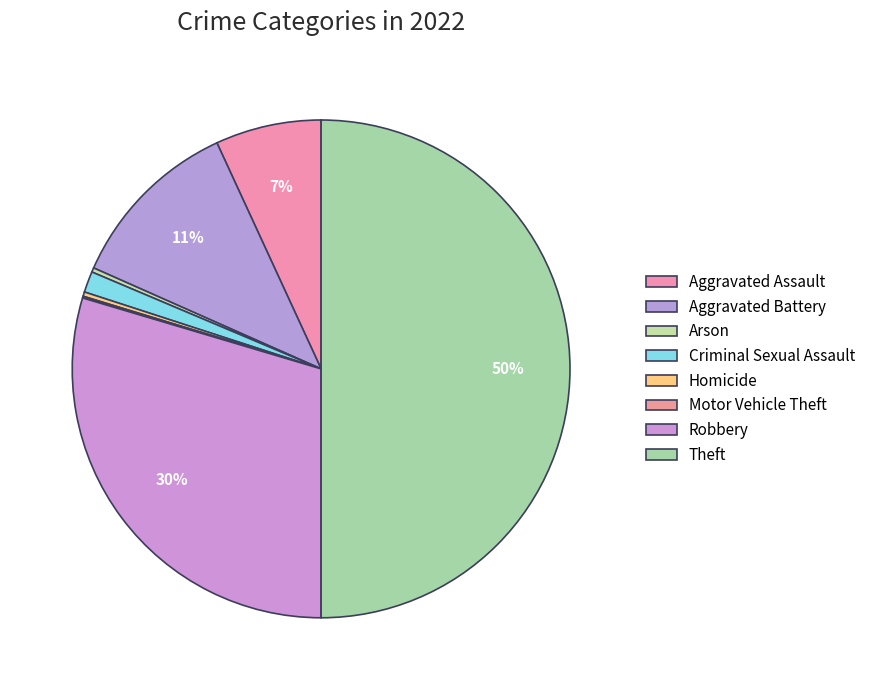

The Arson slice represents 0% of the pie. True or false?

True